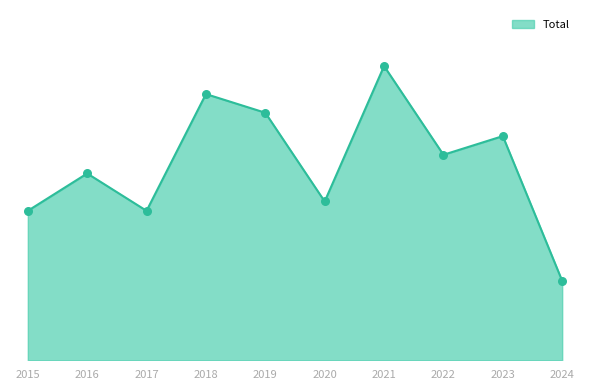

What is the change in value from 2015 to 2023?

+16